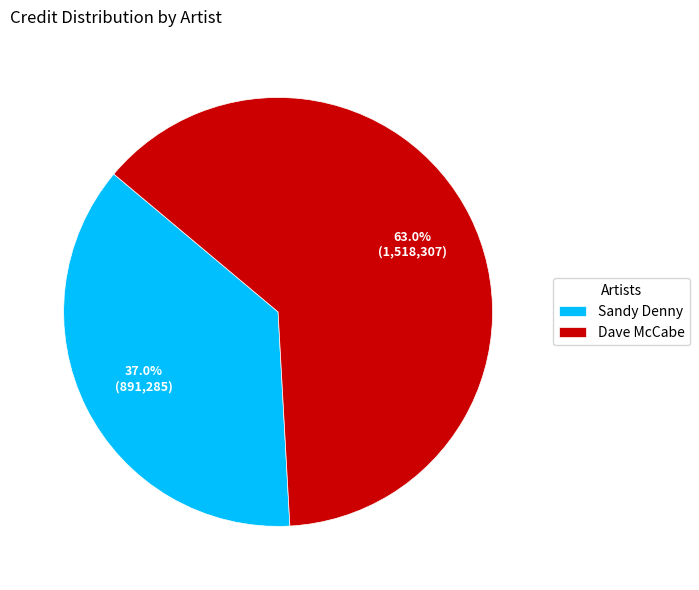

Which category has the smallest portion of the pie?

Sandy Denny